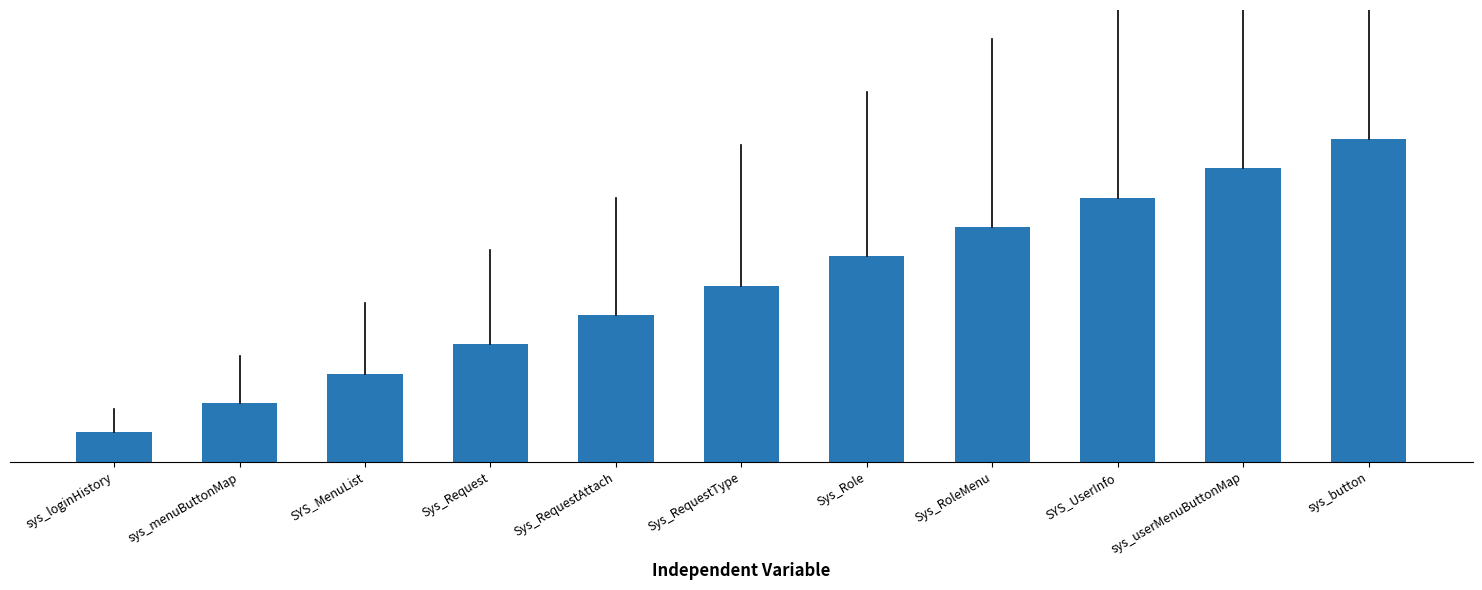

Reading left to right, list all the values displayed in this chart.

sys_loginHistory=1	sys_menuButtonMap=2	SYS_MenuList=3	Sys_Request=4	Sys_RequestAttach=5	Sys_RequestType=6	Sys_Role=7	Sys_RoleMenu=8	SYS_UserInfo=9	sys_userMenuButtonMap=10	sys_button=11